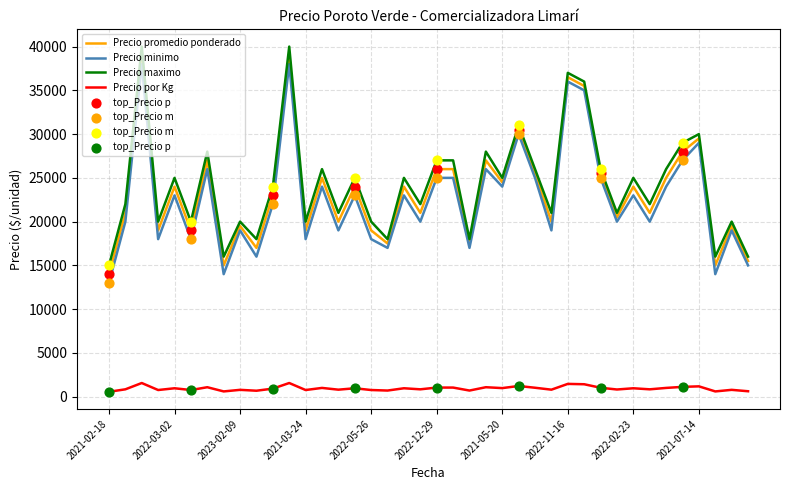

True or false: Precio maximo and Precio minimo intersect in this chart.

False